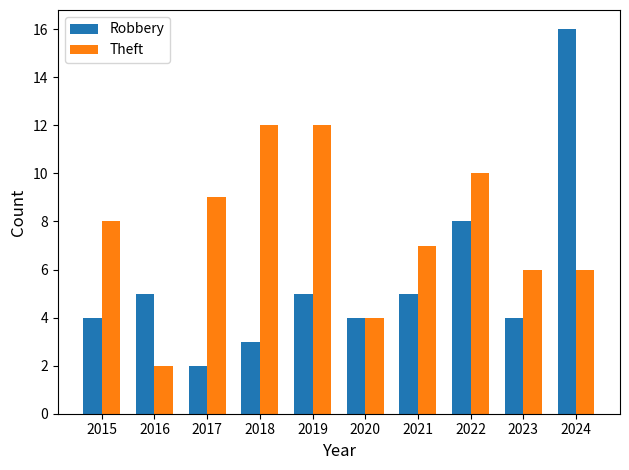

What is the total value across all series at 2021?

12